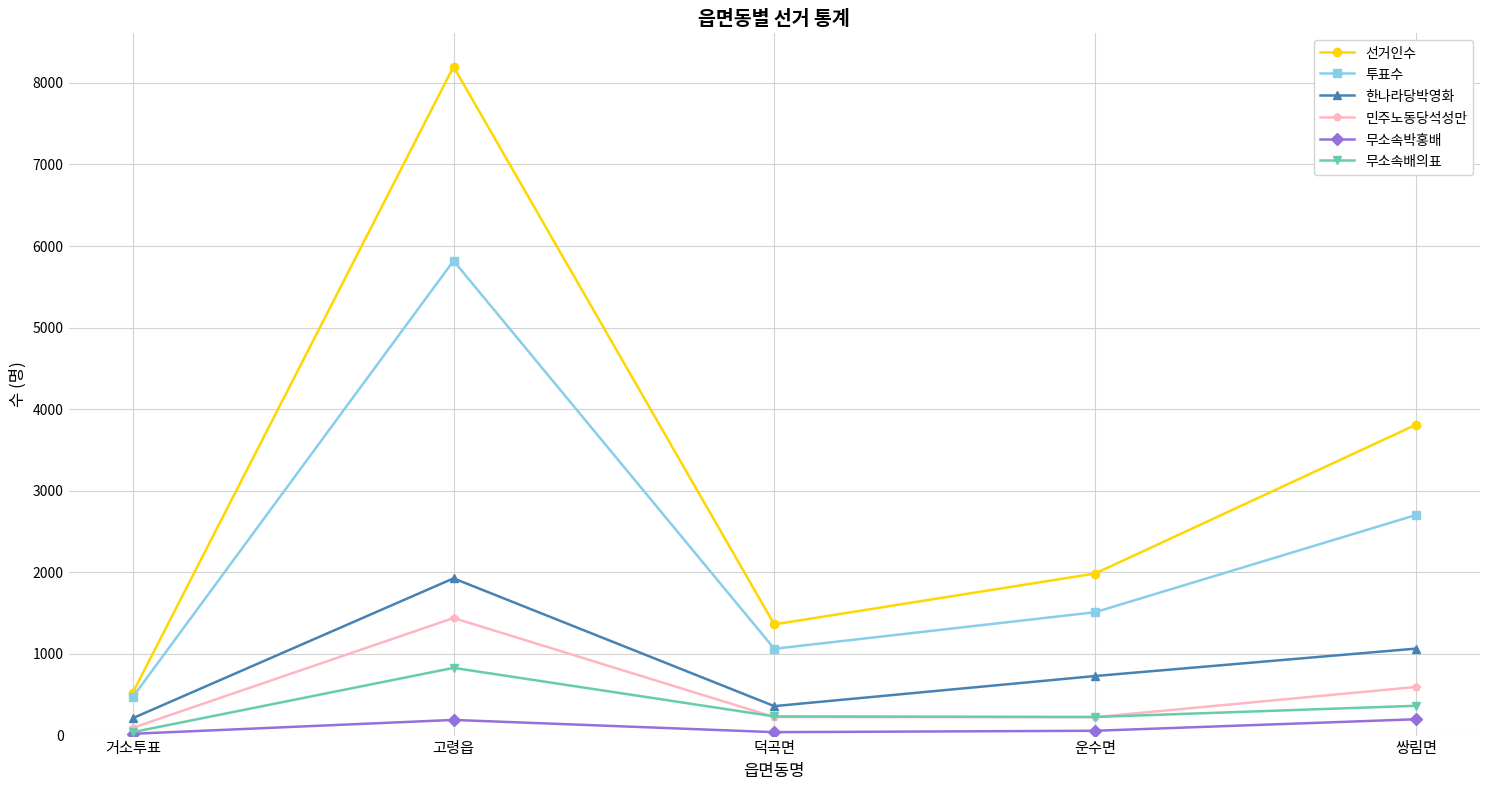

Where is the first local minimum for 선거인수?

덕곡면